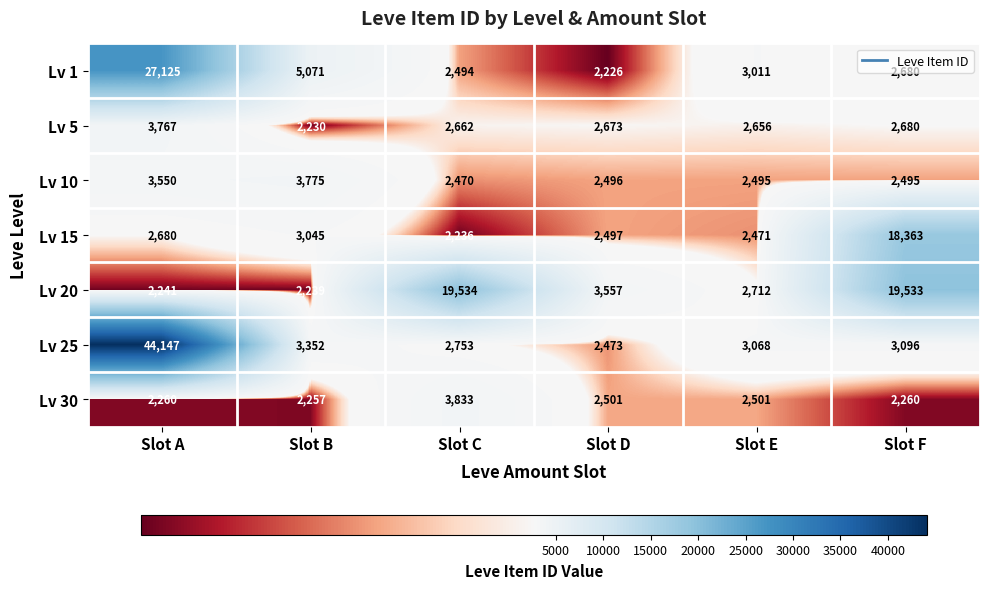

At how many categories does at least one series exceed 10823?

3